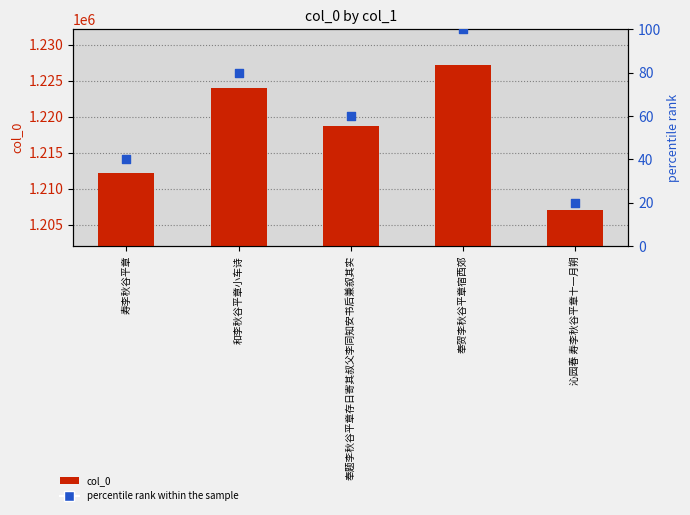

What is the total value across all series at 寿李秋谷平章?

1212170